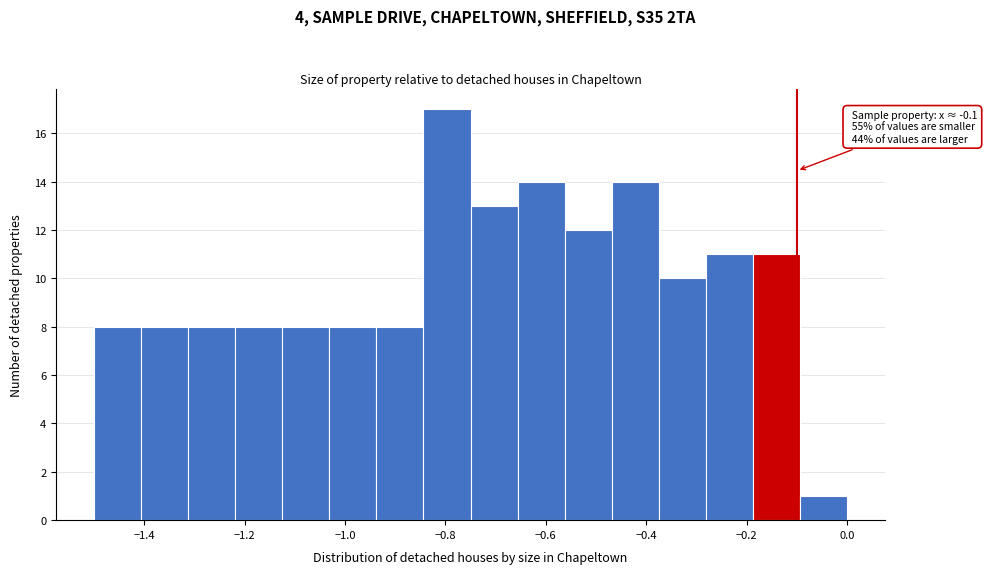

Over which range of the x-axis is the bar tallest?

-0.84 to -0.74